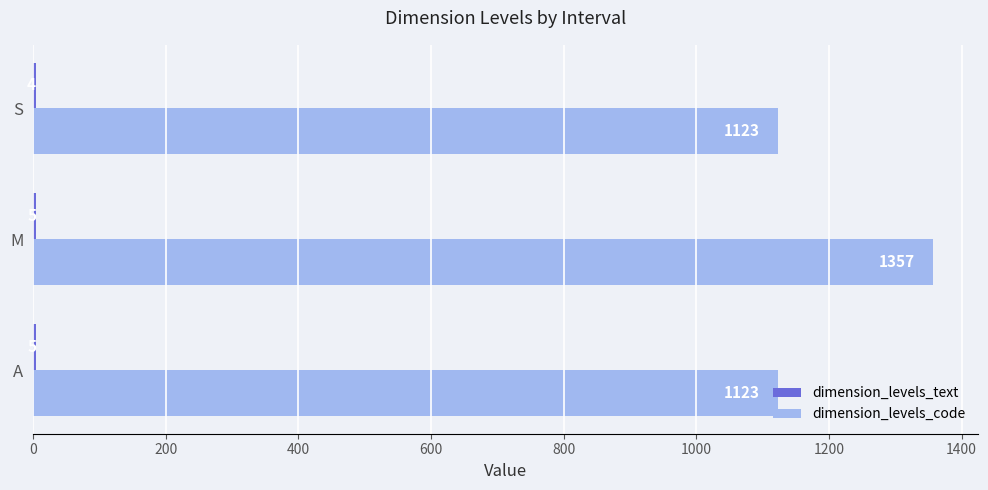

True or false: dimension_levels_code has a value of 1123 at S.

True